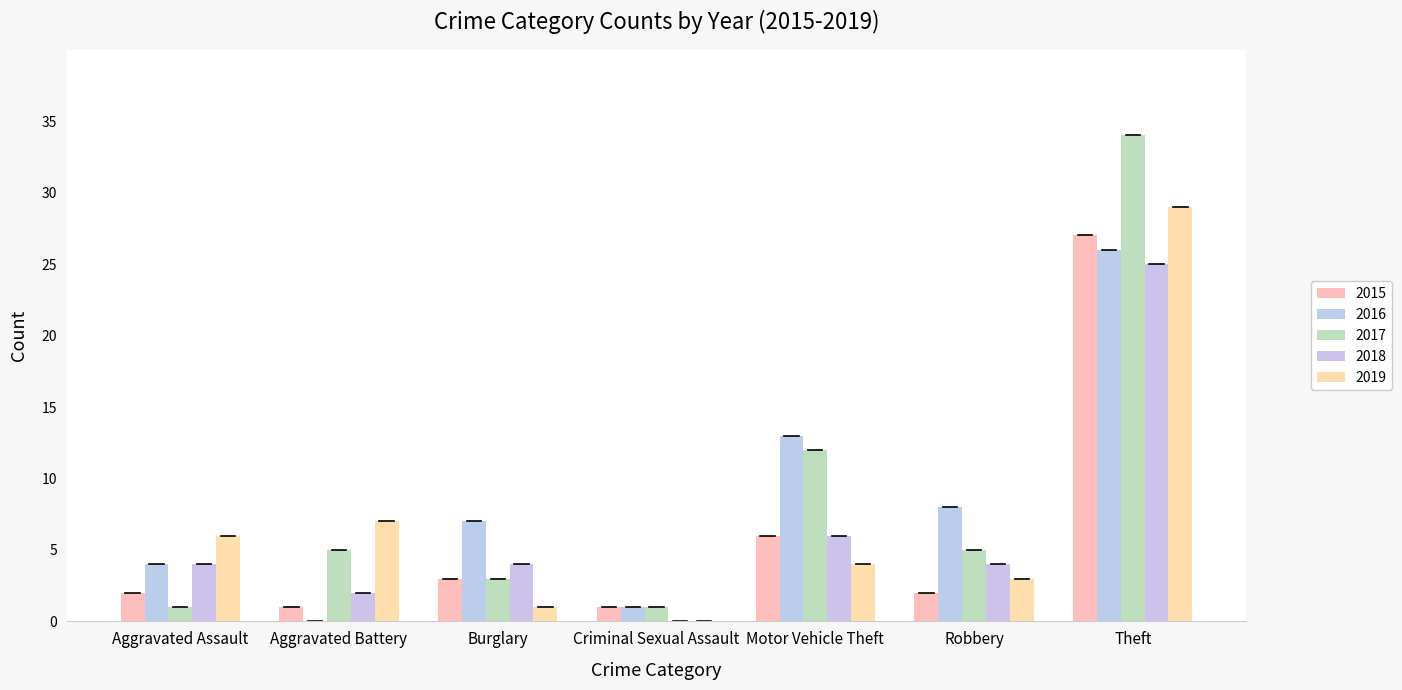

What is the maximum value for 2017?

34